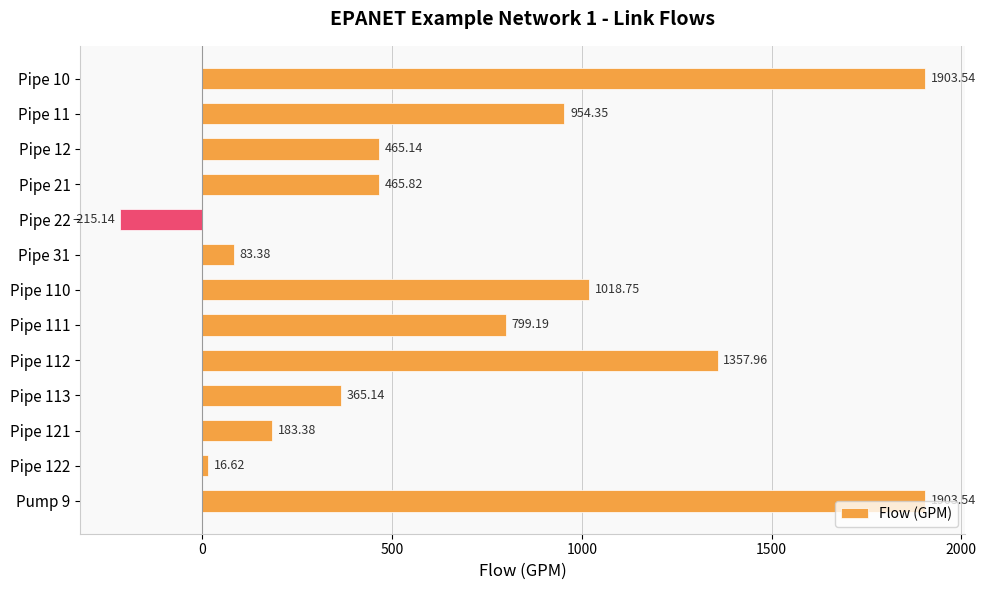

What is the change in value from Pipe 11 to Pipe 121?

-771.0